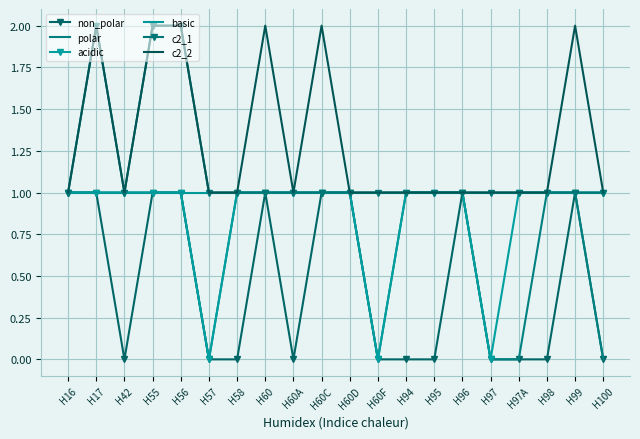

How many categories are shown in the chart?

20